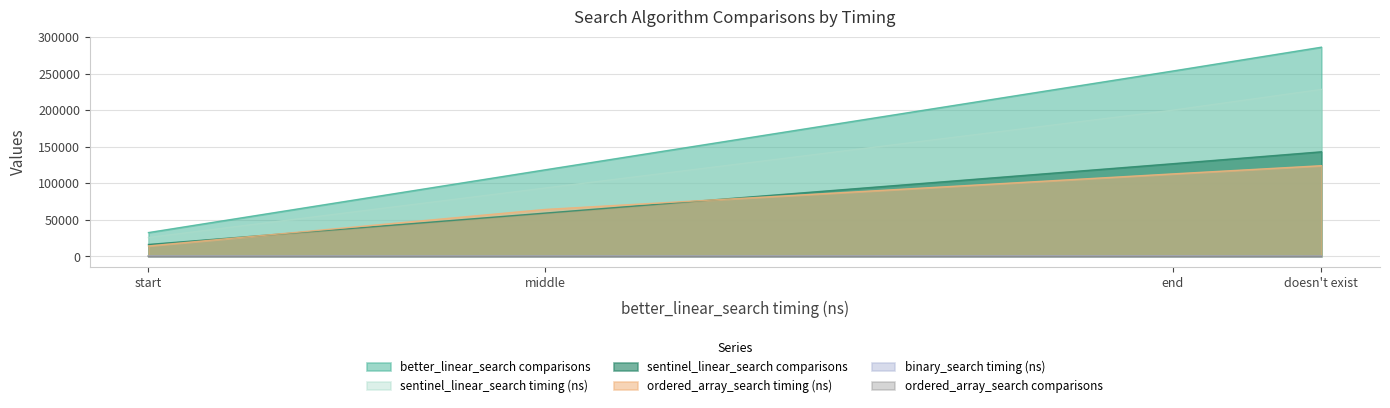

The value of ordered_array_search timing (ns) at start is 14300. True or false?

True